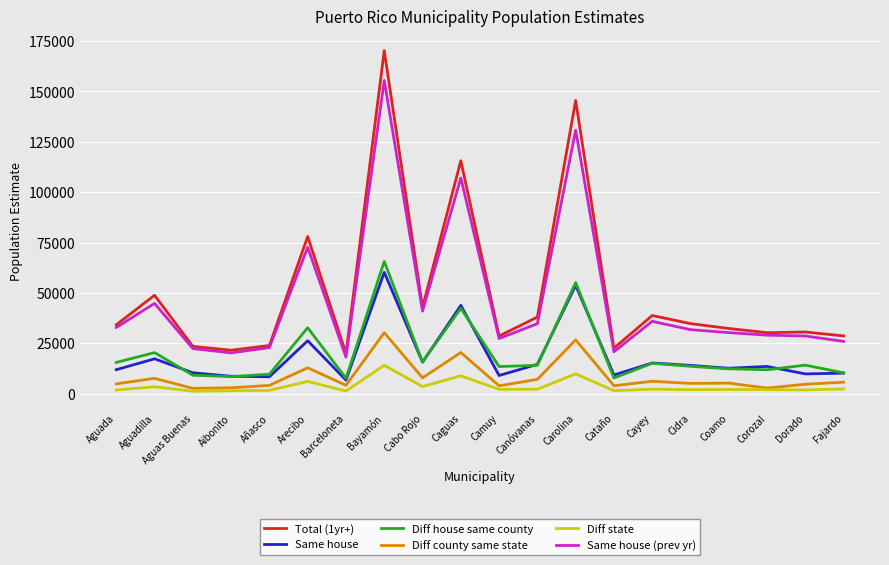

What is the approximate value of Same house at Barceloneta, to the nearest 50?

6750